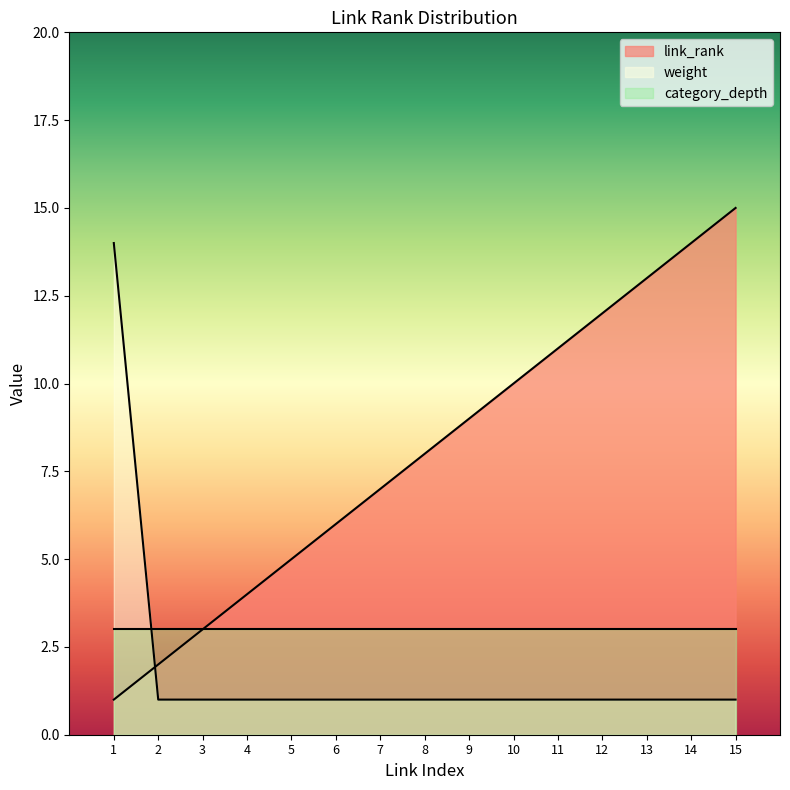

List the series in order of their overall mean, lowest first.

weight, category_depth, link_rank